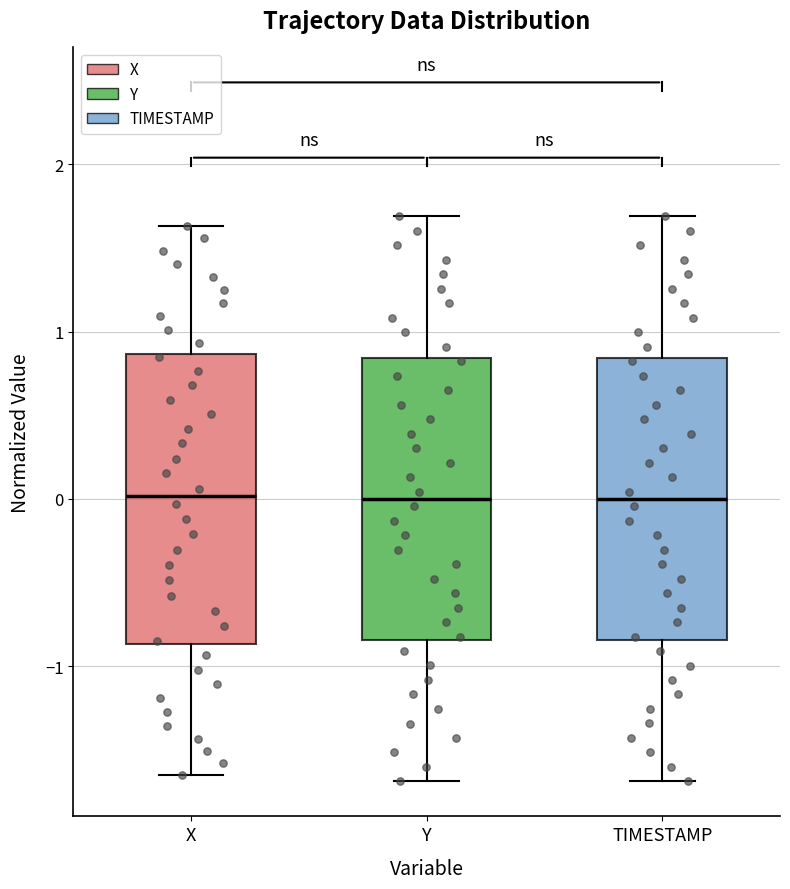

Where is the upper edge of the box for TIMESTAMP on the y-axis? The values are not printed on the chart, so give them approximately, as read against the axis.

0.8